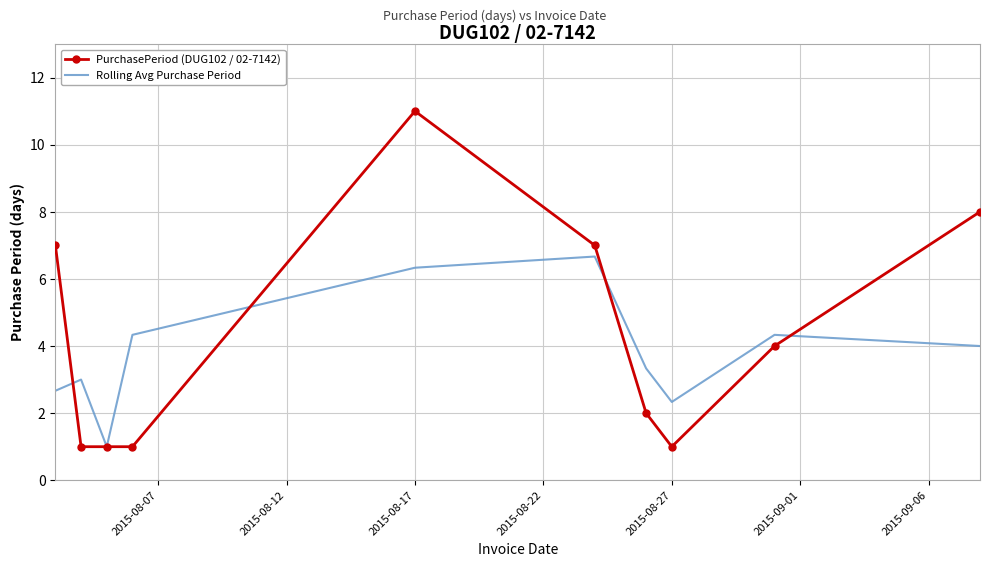

What is the smallest value displayed?

1.0